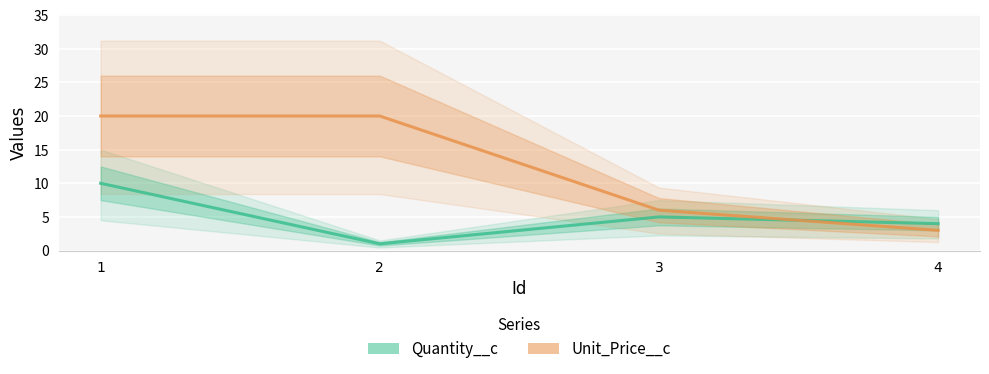

At 3, list the series in order from largest to smallest.

Unit_Price__c, Quantity__c